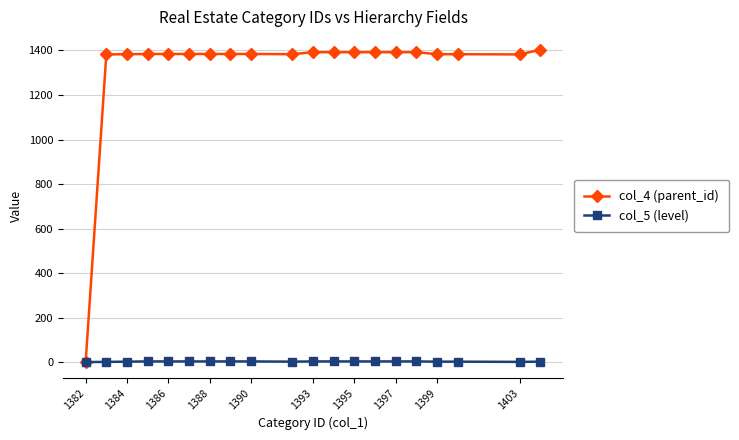

Which series ends up on top after the final intersection of col_5 (level) and col_4 (parent_id)?

col_4 (parent_id)